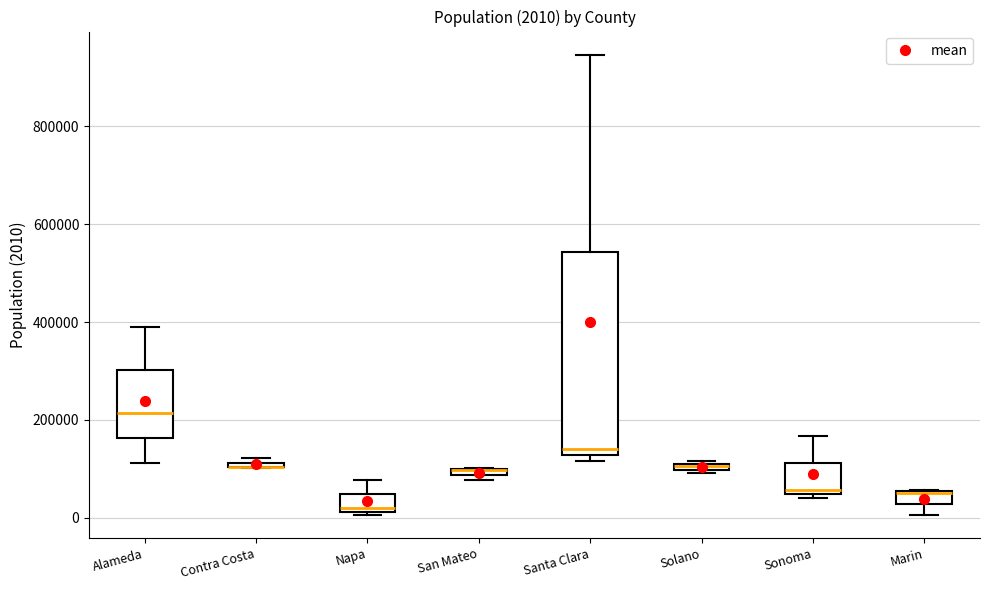

Which box is the tallest, from its lower edge to its upper edge?

Santa Clara